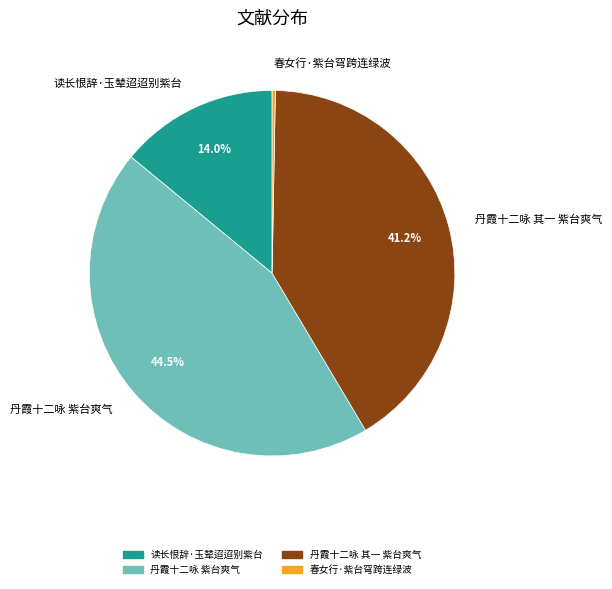

To the nearest percent, what percentage of the pie is 读长恨辞·玉辇迢迢别紫台?

14%